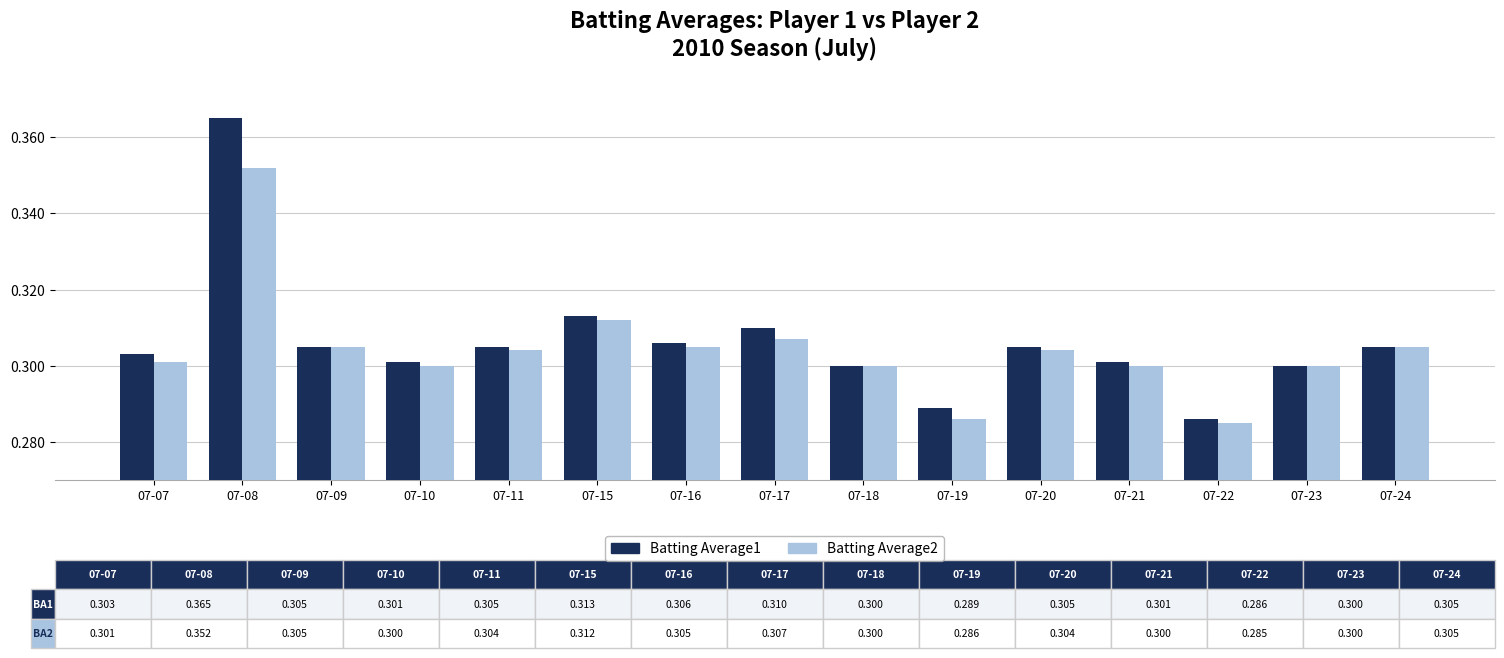

Which series has the largest total across all categories?

Batting Average1